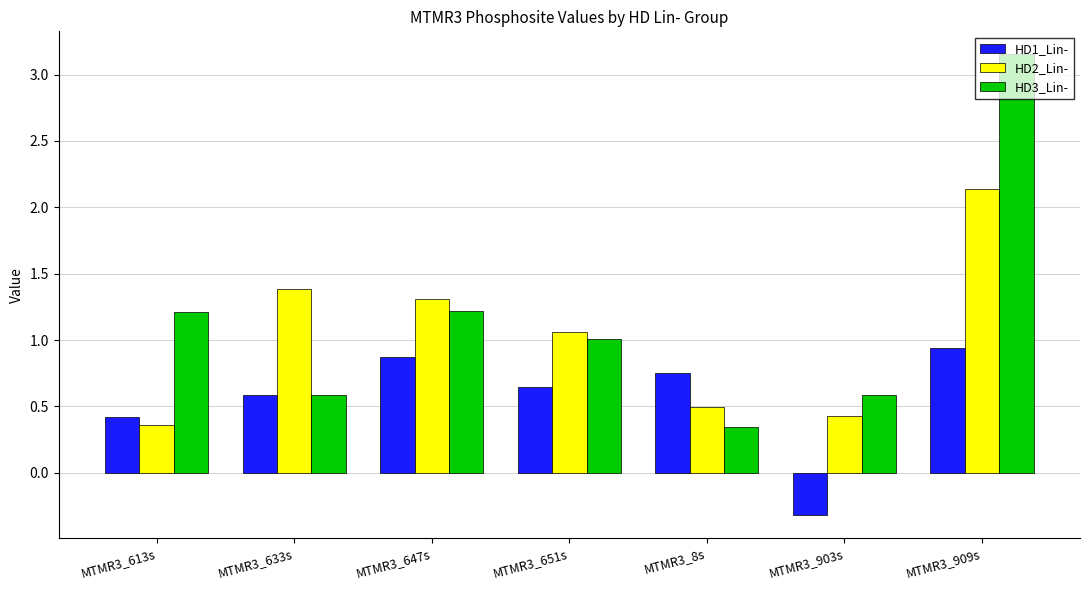

At how many categories does at least one series exceed 0?

7